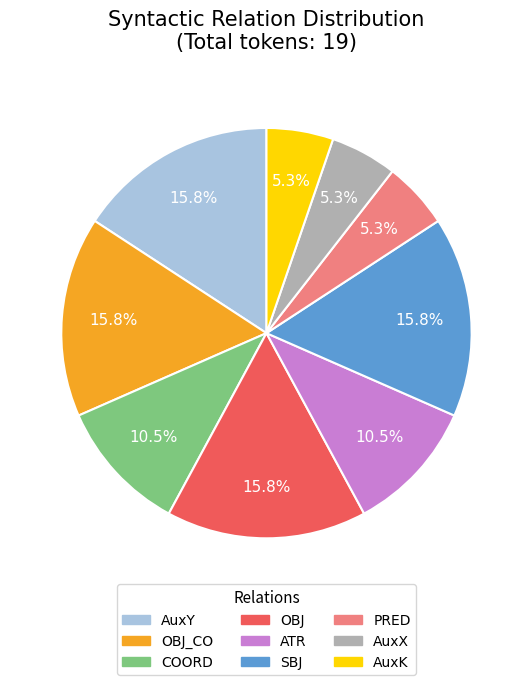

Is there any slice that represents more than half of the pie?

No